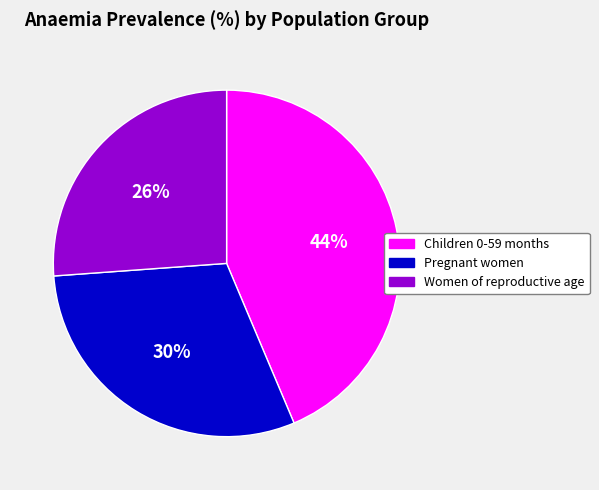

Which slice is the largest?

Children 0-59 months